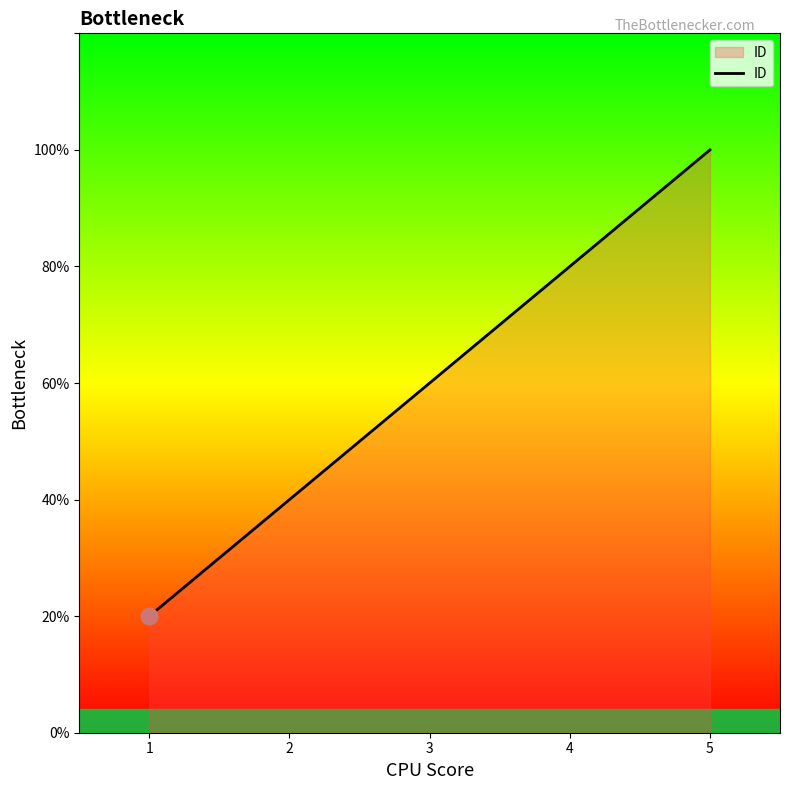

Does the chart have visible grid lines?

No